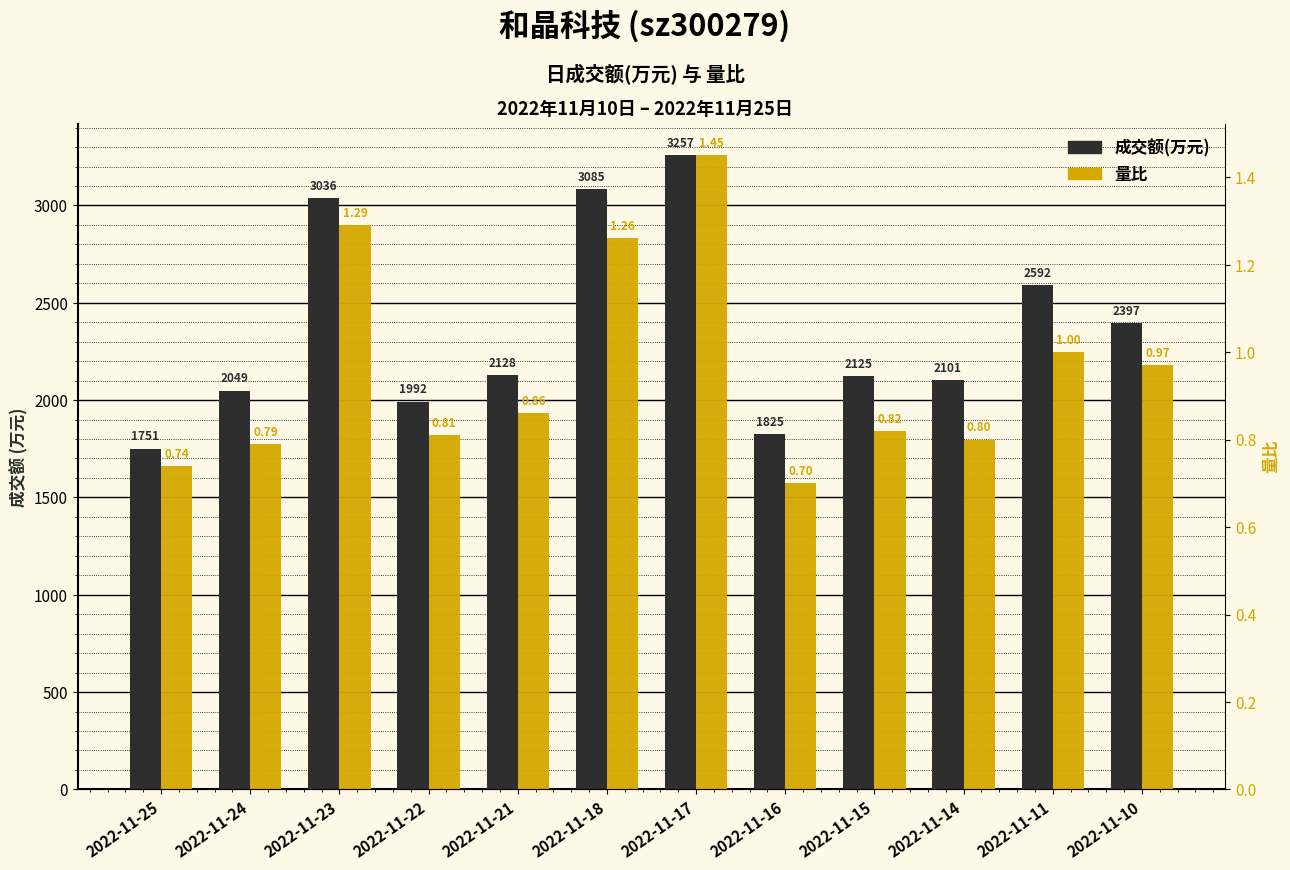

Reading left to right, list all the values displayed in this chart.

成交额(万元): 1751.0	2049.0	3036.0	1992.0	2128.0	3085.0	3257.0	1825.0	2125.0	2101.0	2592.0	2397.0
量比: 0.7	0.8	1.3	0.8	0.9	1.3	1.4	0.7	0.8	0.8	1.0	1.0